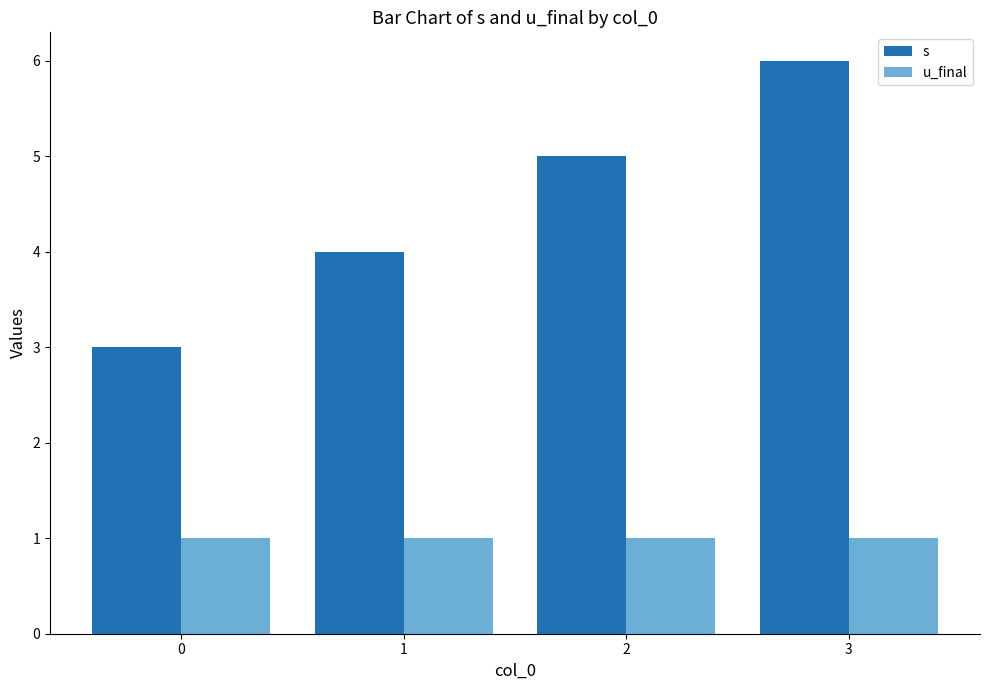

What is the maximum value shown in the chart?

6